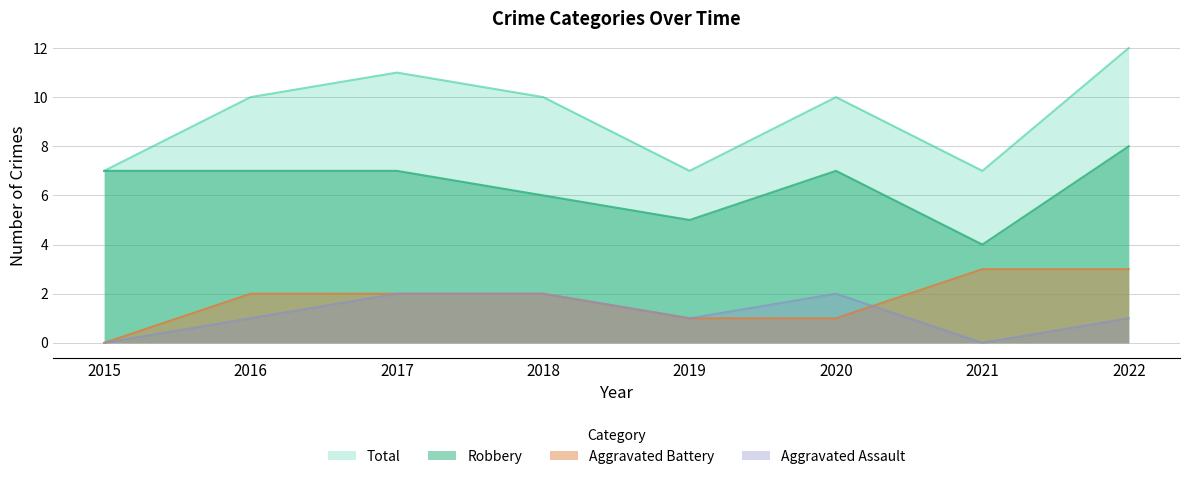

Reading left to right, transcribe all the data shown in this chart.

Aggravated Assault: 2015=0	2016=1	2017=2	2018=2	2019=1	2020=2	2021=0	2022=1
Aggravated Battery: 2015=0	2016=2	2017=2	2018=2	2019=1	2020=1	2021=3	2022=3
Robbery: 2015=7	2016=7	2017=7	2018=6	2019=5	2020=7	2021=4	2022=8
Total: 2015=7	2016=10	2017=11	2018=10	2019=7	2020=10	2021=7	2022=12